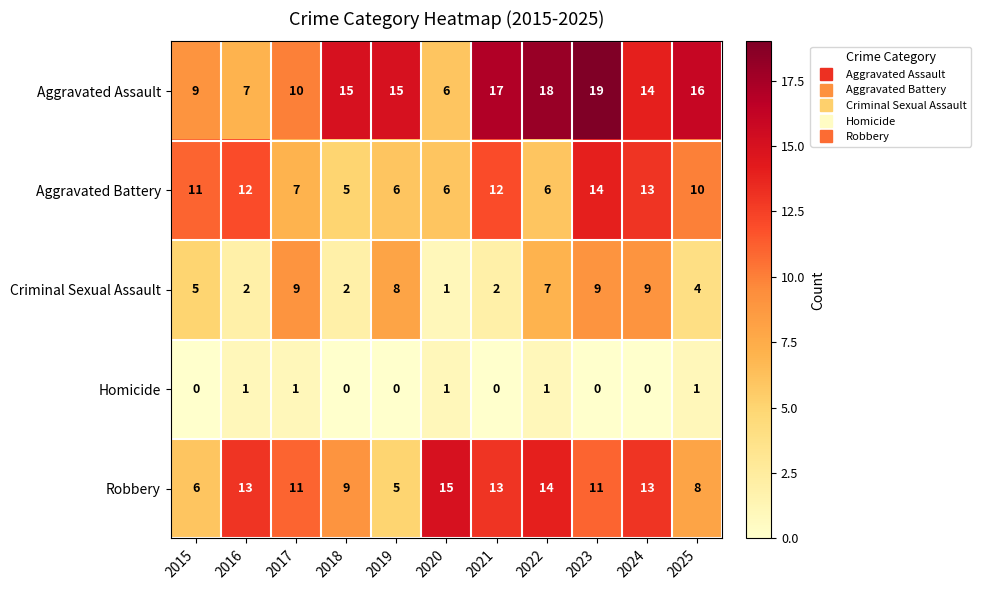

Is the value of Homicide at 2018 greater than the value of Criminal Sexual Assault at 2020?

No